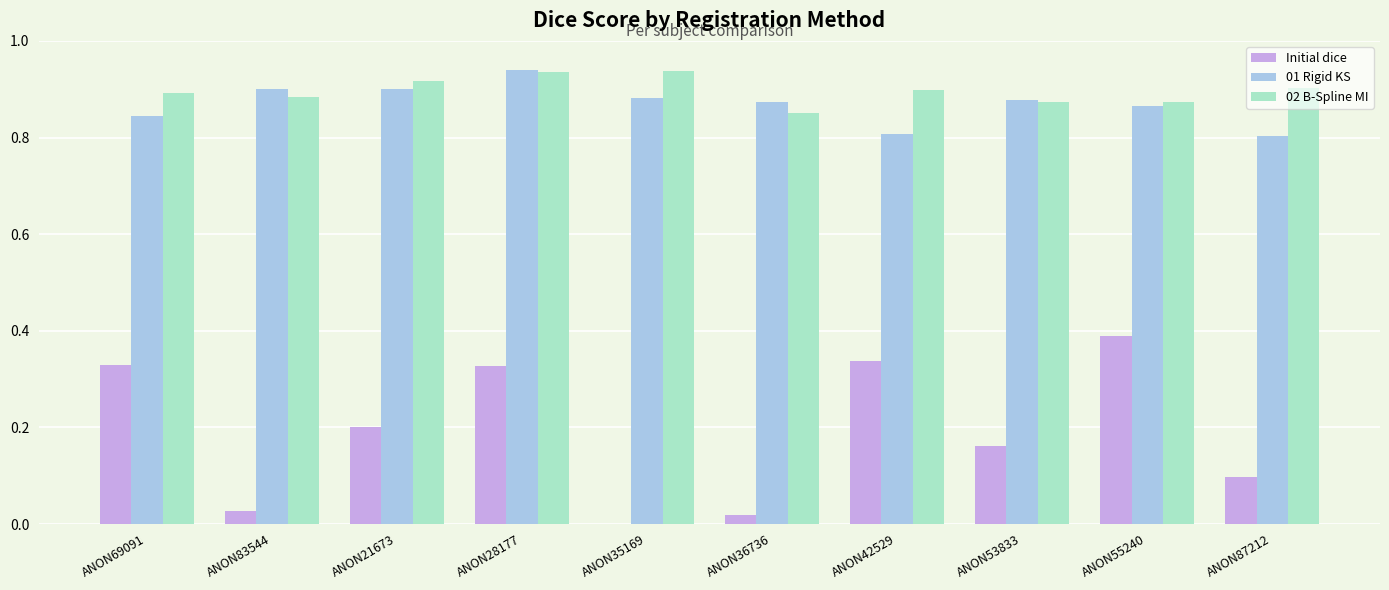

What is the total value across all series at ANON28177?

2.2